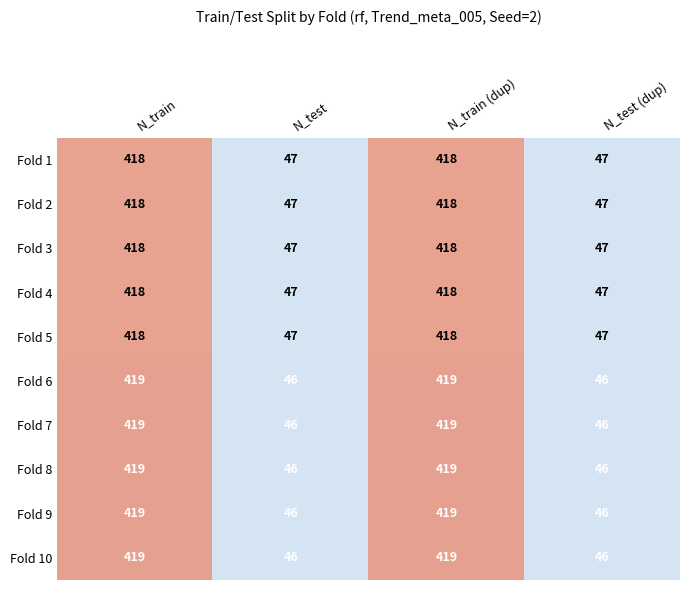

Is it true that Fold 7 equals 148 at N_train (dup)?

False